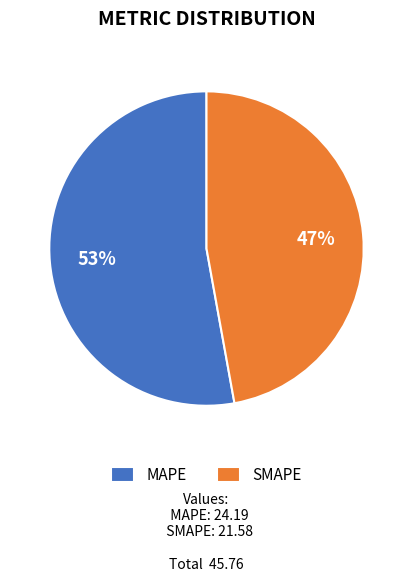

What percentage is the SMAPE slice, to the nearest percent?

47%